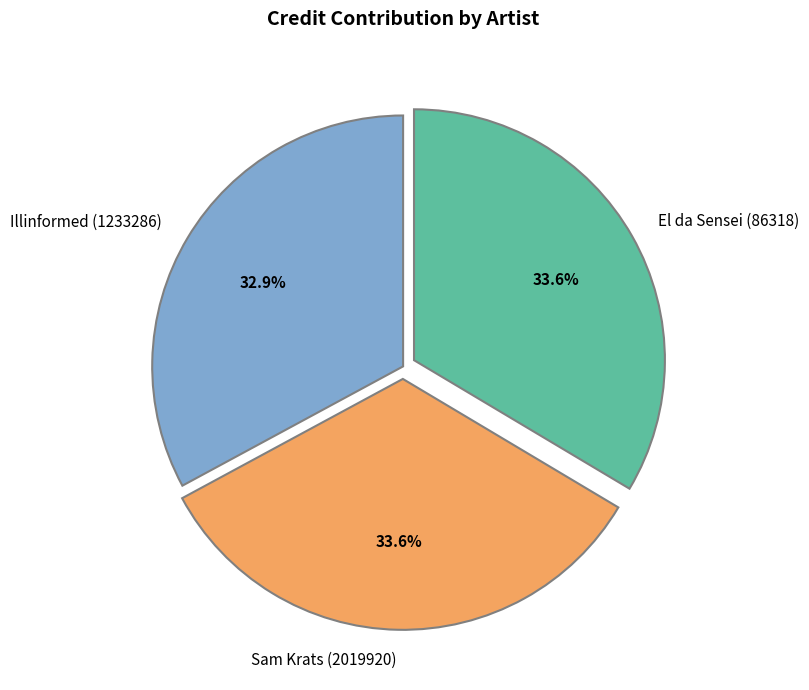

Count the number of slices in the pie.

3